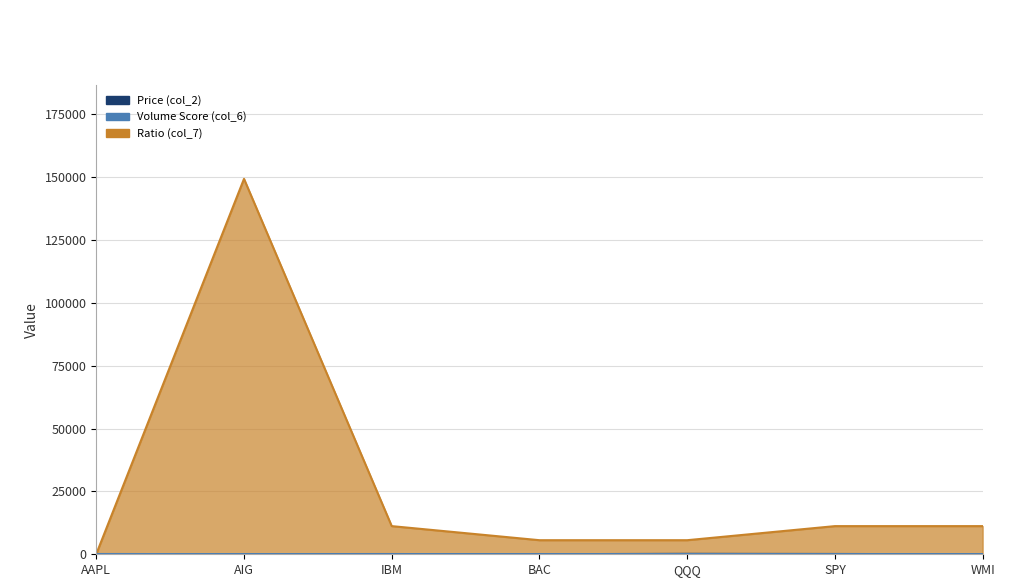

Does the chart have visible grid lines?

Yes